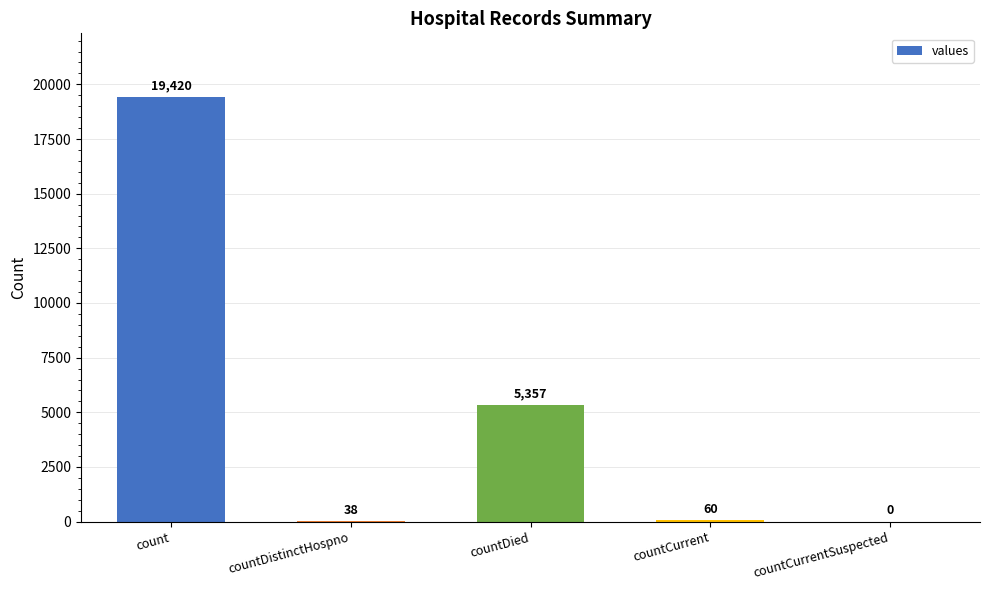

What is the change in value from countDistinctHospno to countCurrent?

+22